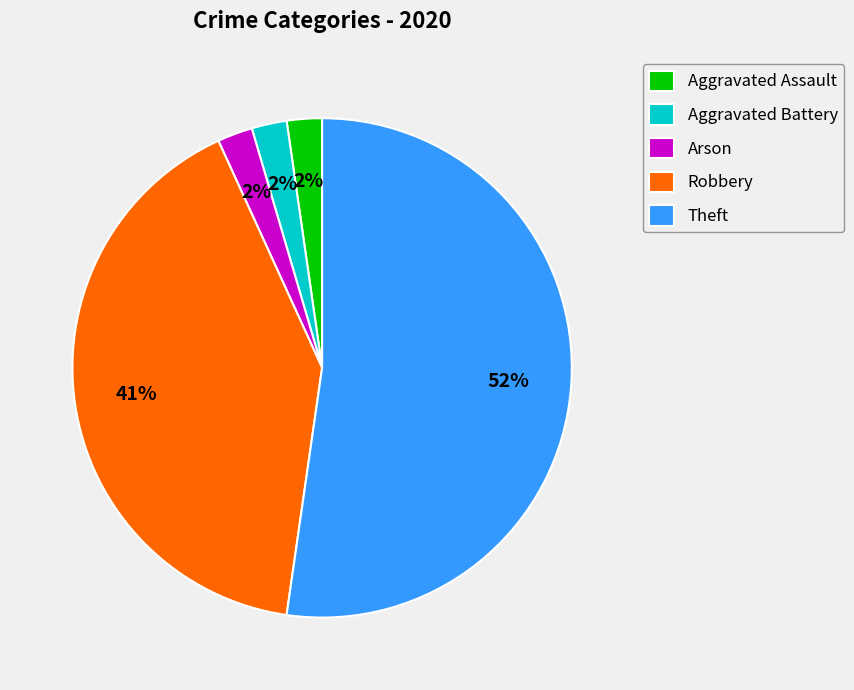

The Theft slice represents 44% of the pie. True or false?

False